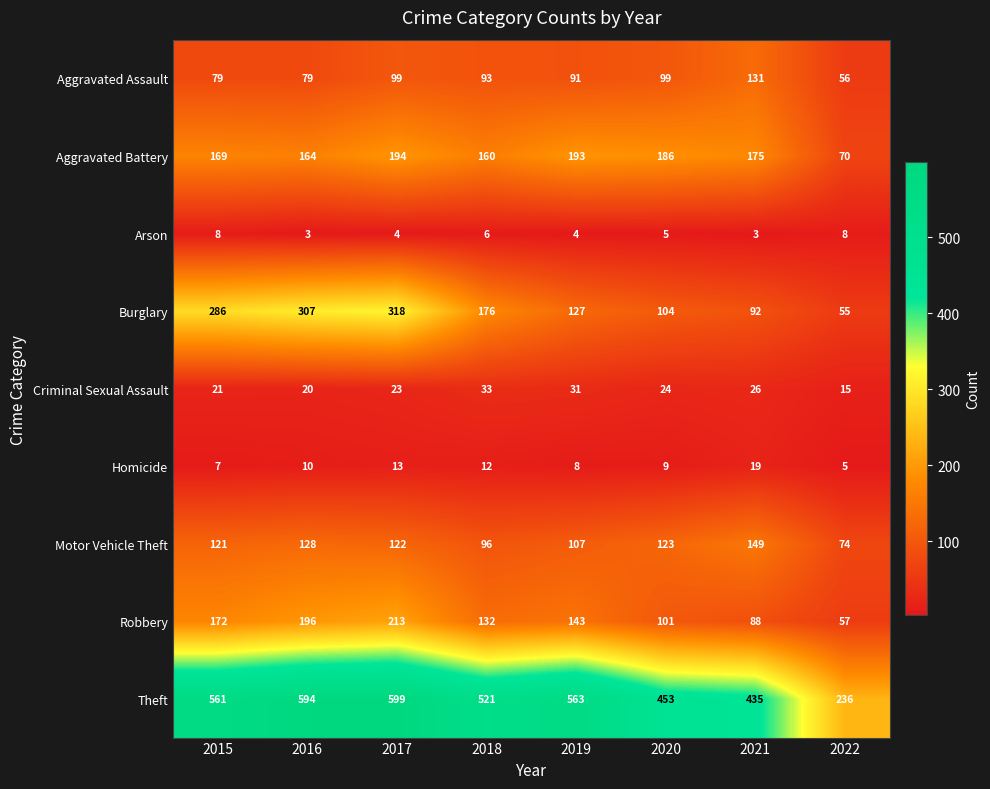

How many distinct data groups are displayed?

9